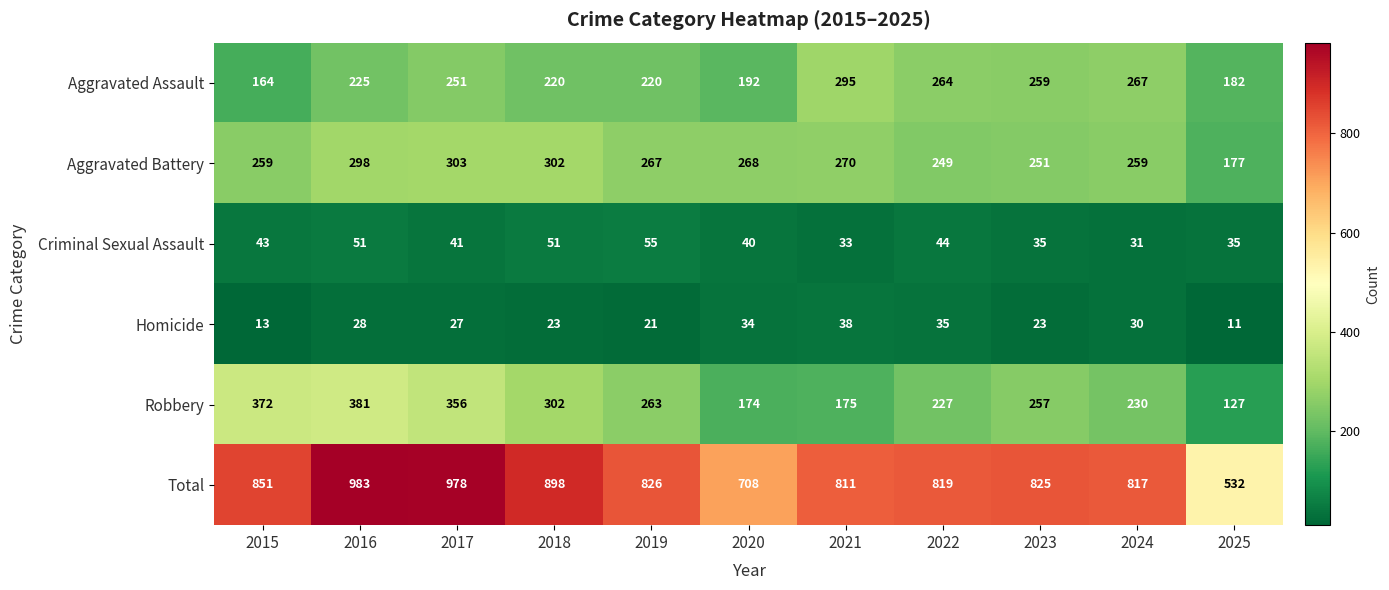

Which series changed the most between 2017 and 2019?

Total